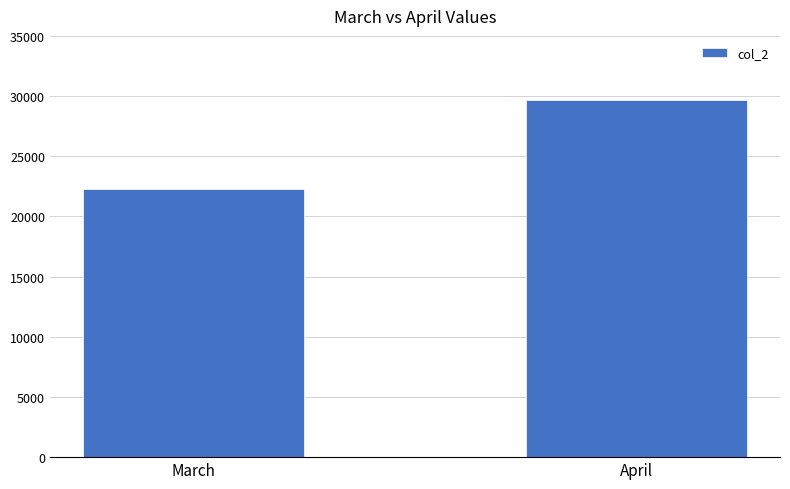

What is the approximate value at March?

22305